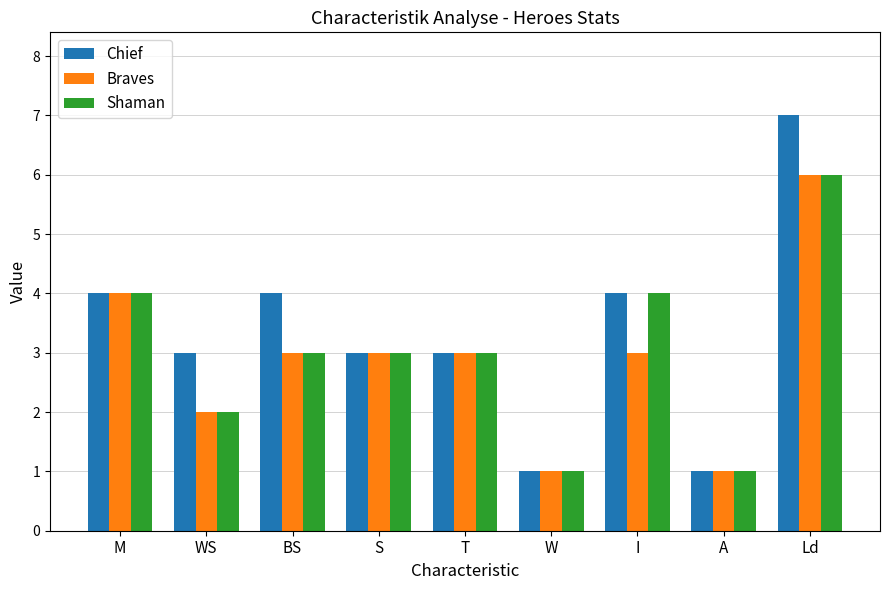

What is the label of the 9th bar from the right?

M